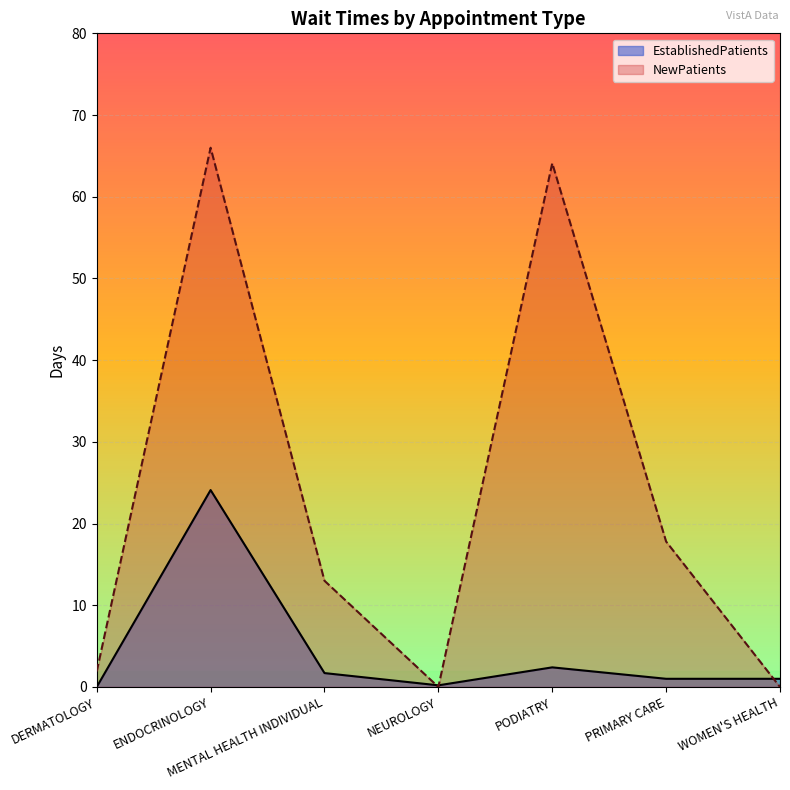

Where does the NewPatients series first go above 13?

ENDOCRINOLOGY